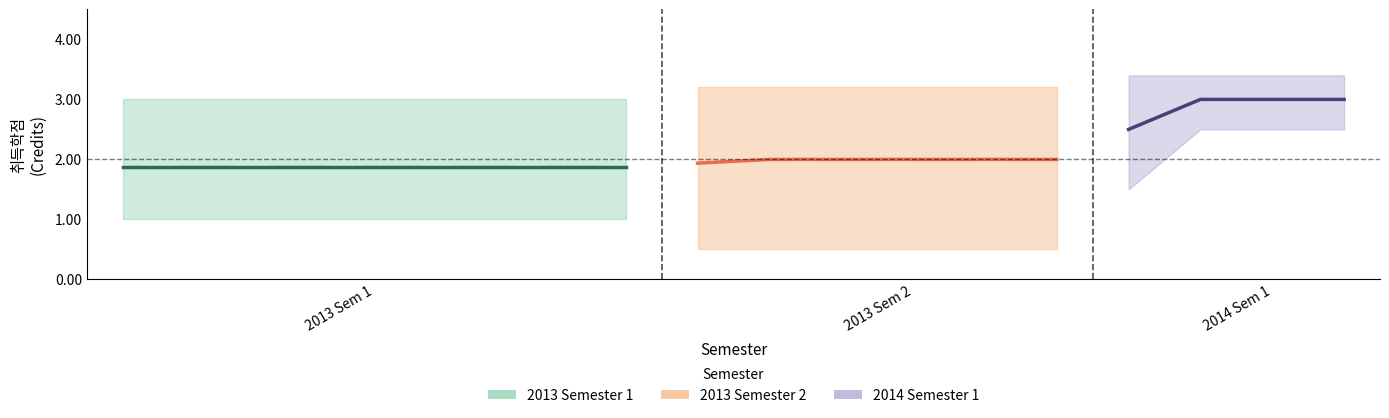

What is the difference between the second highest and minimum values in the credits_mean series?

1.1